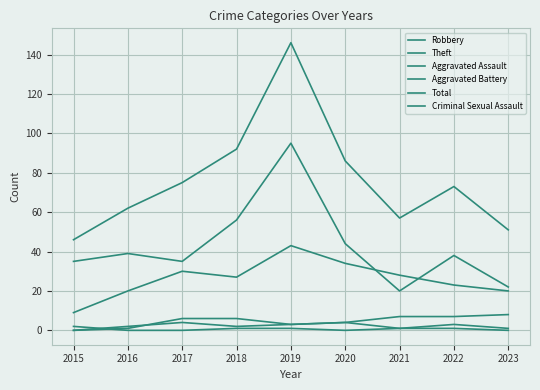

Does the chart have visible grid lines?

Yes